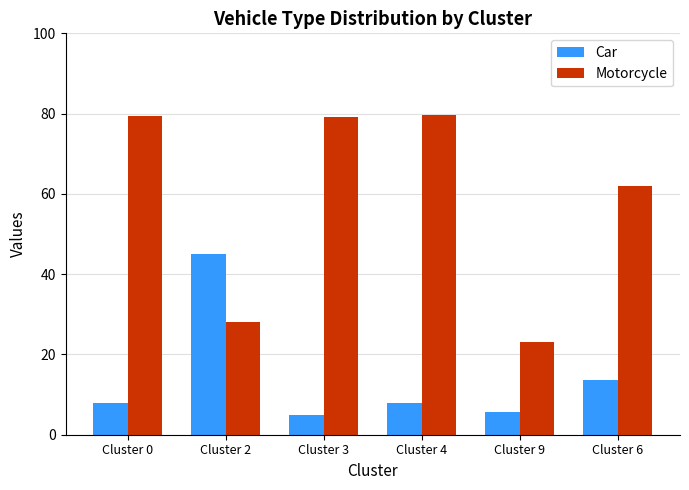

What are all the series names shown in the legend?

Car, Motorcycle